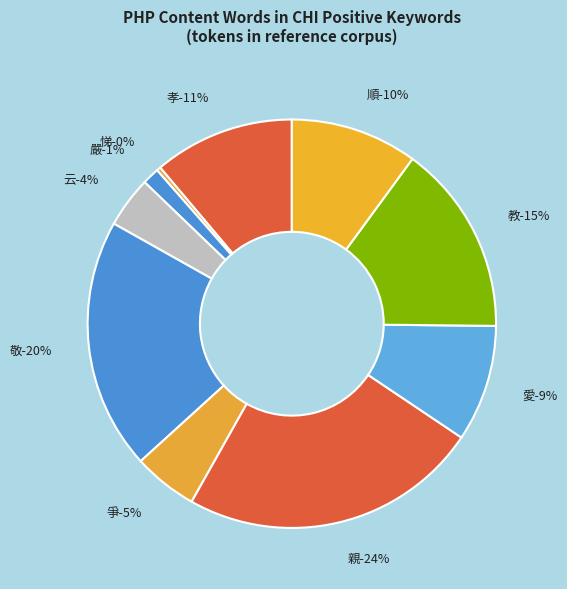

What is the smallest slice in the pie chart?

悌